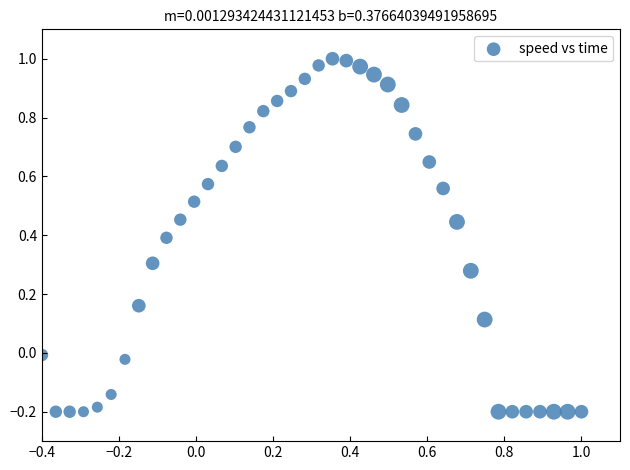

What is the range of Y values (max minus min)?

1.2